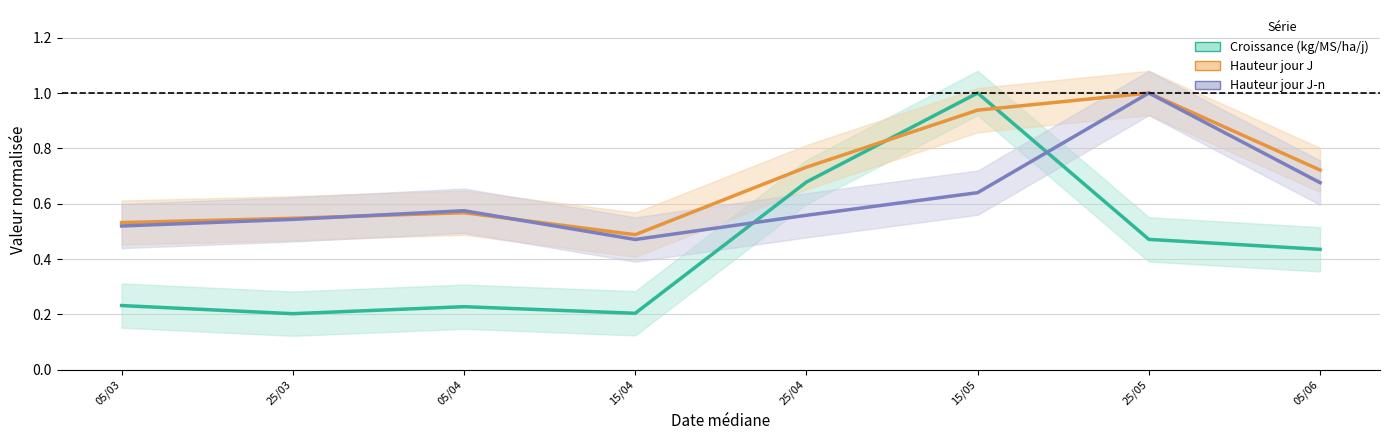

The Hauteur jour J-n series shows 0.4 at 05/03. True or false?

False